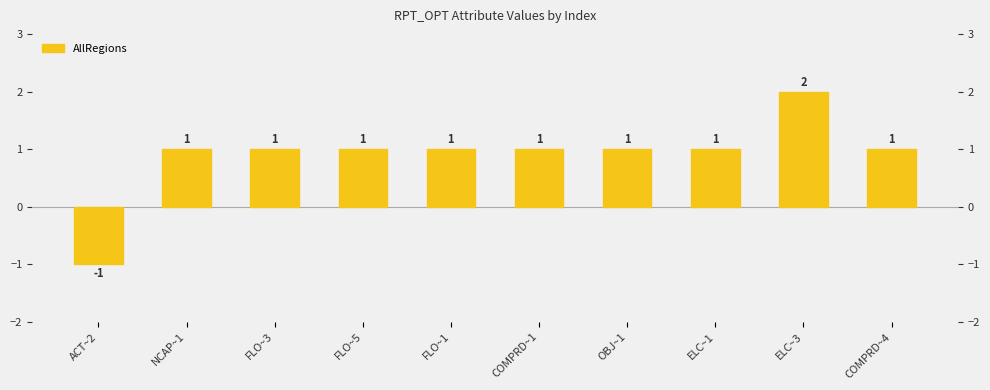

The value at ELC~3 is 1. True or false?

False